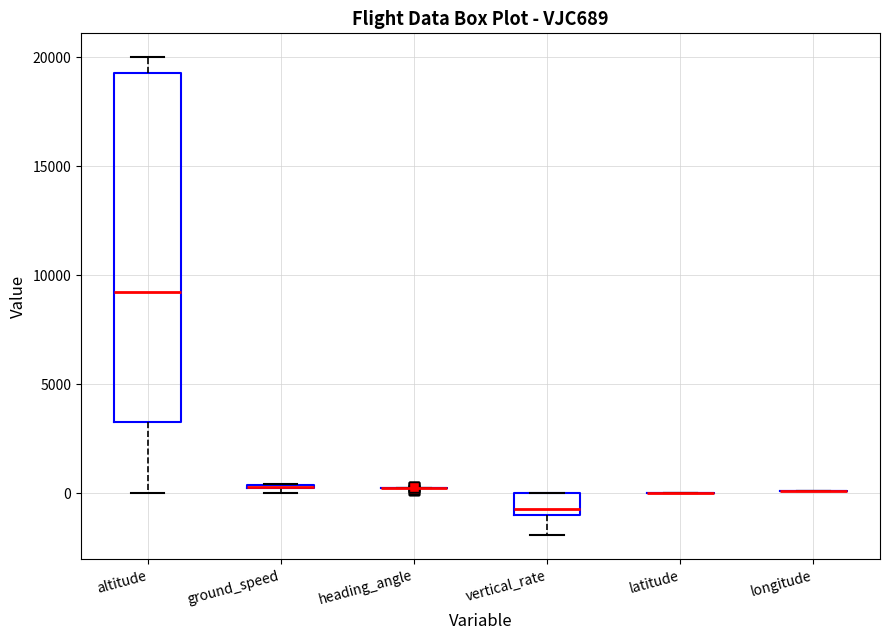

Where is the upper edge of the box for vertical_rate on the y-axis? The values are not printed on the chart, so give them approximately, as read against the axis.

0